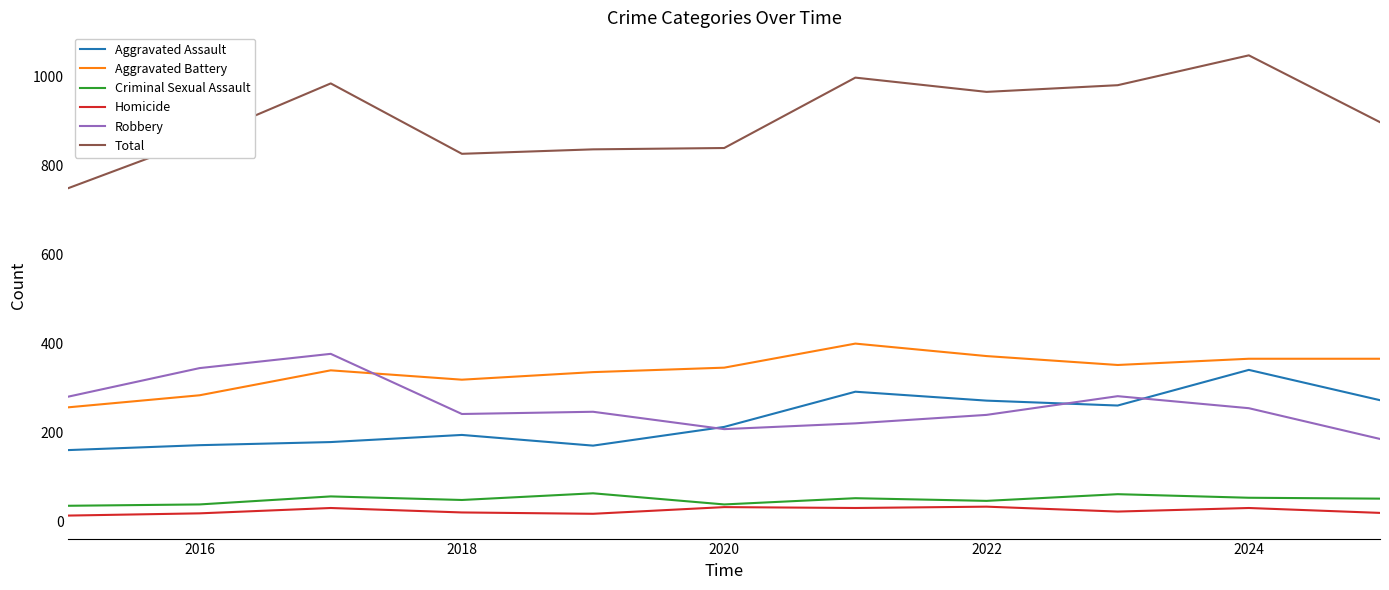

Which series has the largest total across all categories?

Total